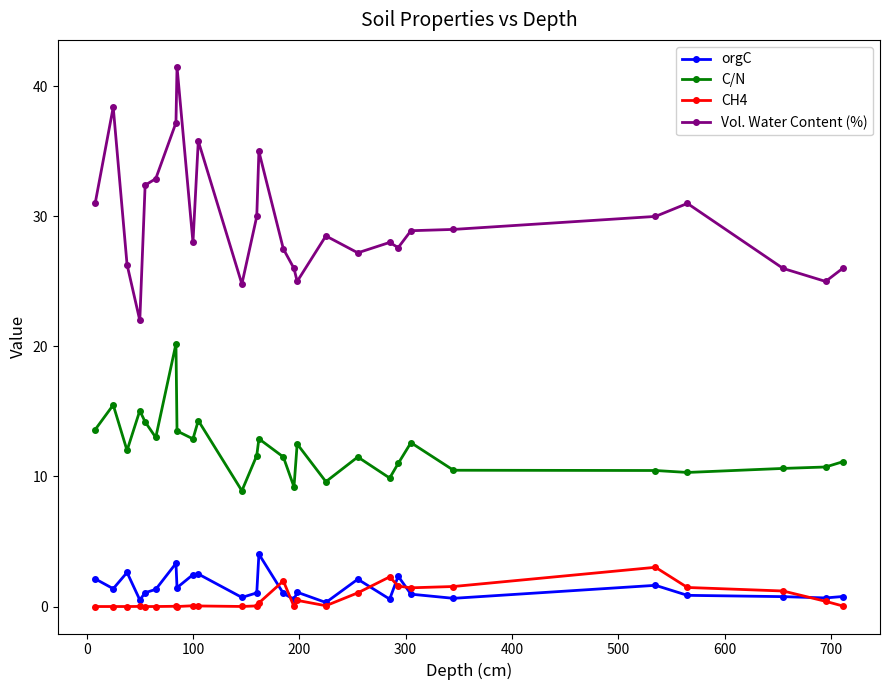

Which series has the largest total across all categories?

Vol. Water Content (%)